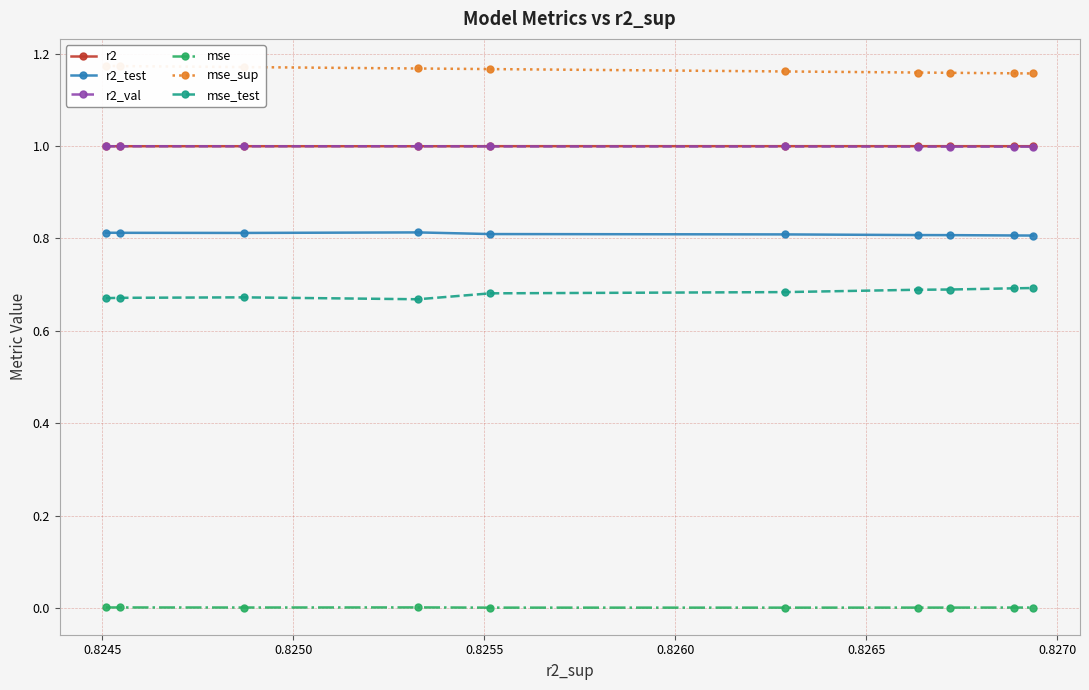

True or false: mse and r2_test intersect in this chart.

False